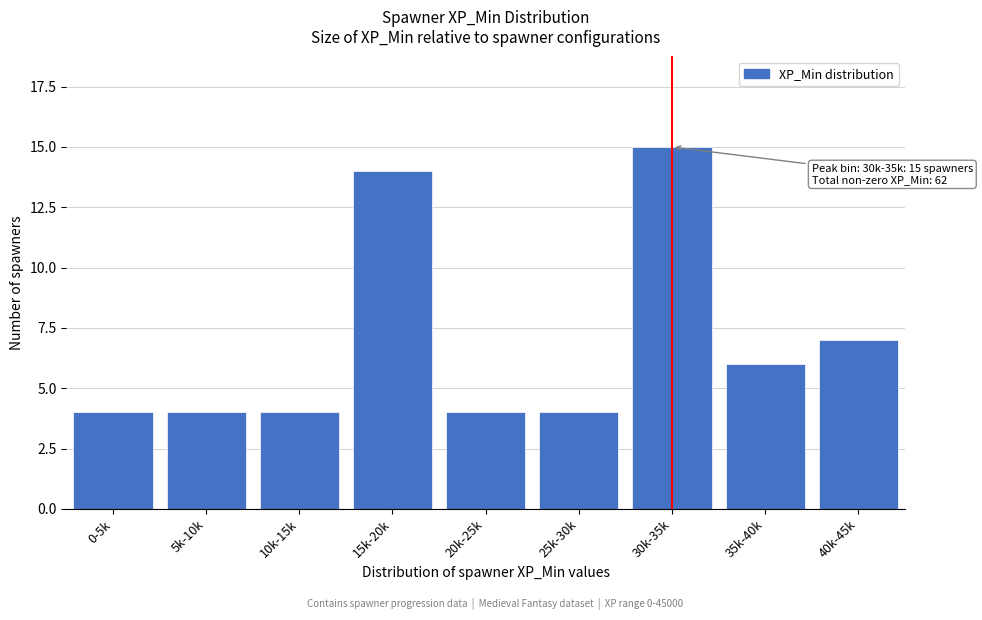

Reading left to right, list all the values displayed in this chart.

0-5k=4	5k-10k=4	10k-15k=4	15k-20k=14	20k-25k=4	25k-30k=4	30k-35k=15	35k-40k=6	40k-45k=7